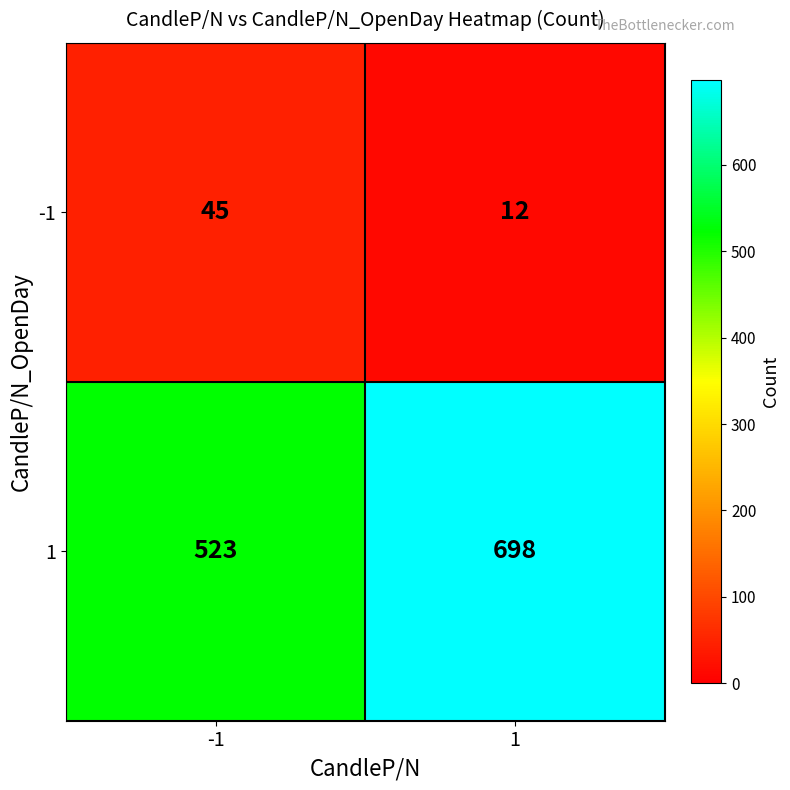

What is the maximum value shown in the chart?

698